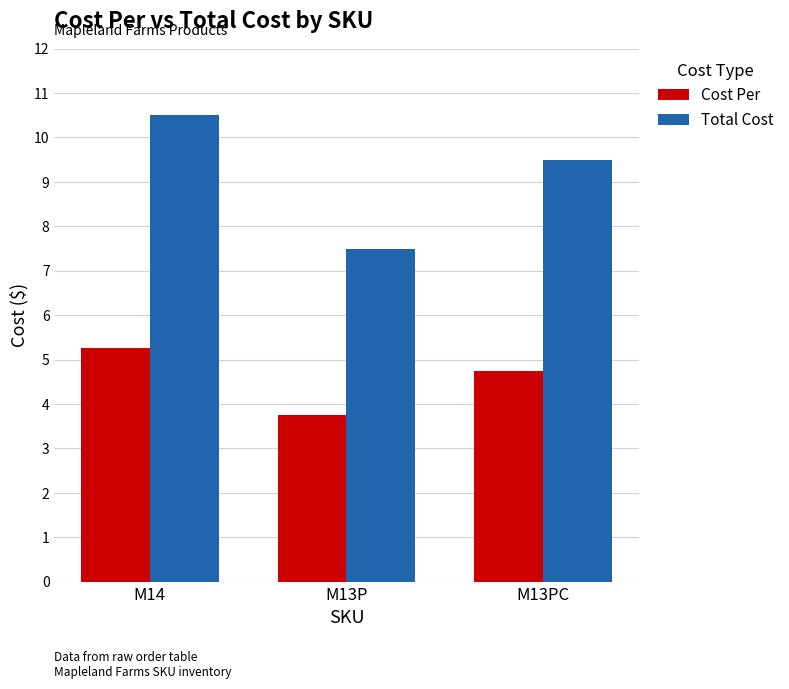

At which category is the sum across all series the highest?

M14